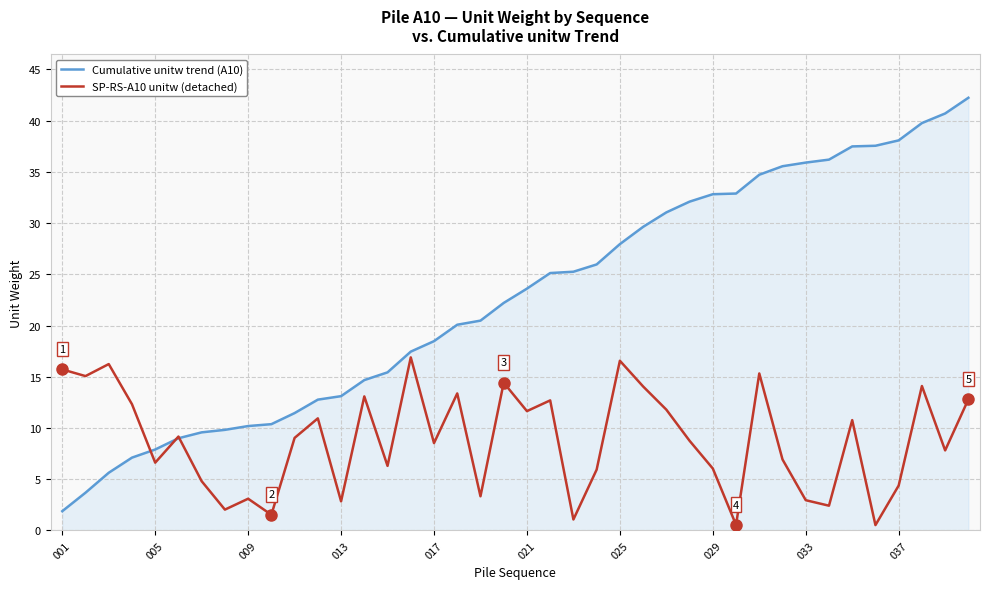

Which series has the largest total across all categories?

Cumulative unitw trend (A10)